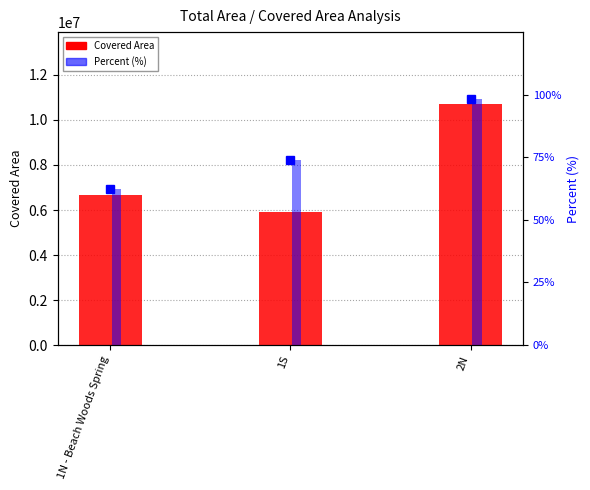

Is the value of Covered Area at 2N greater than the value of Percent (%) at 1S?

Yes